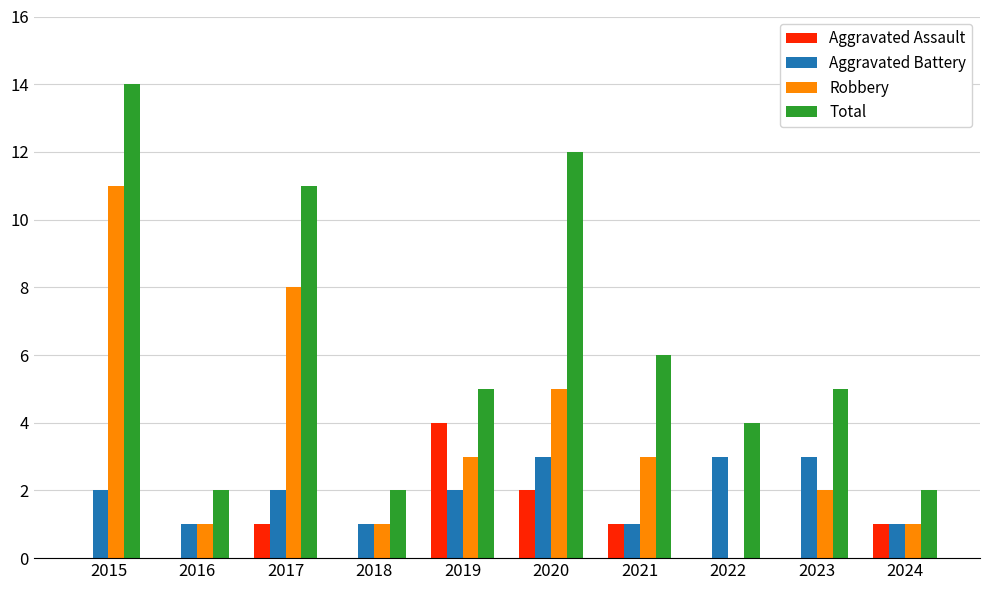

What is the sum of the Aggravated Battery values at 2019 and 2016?

3